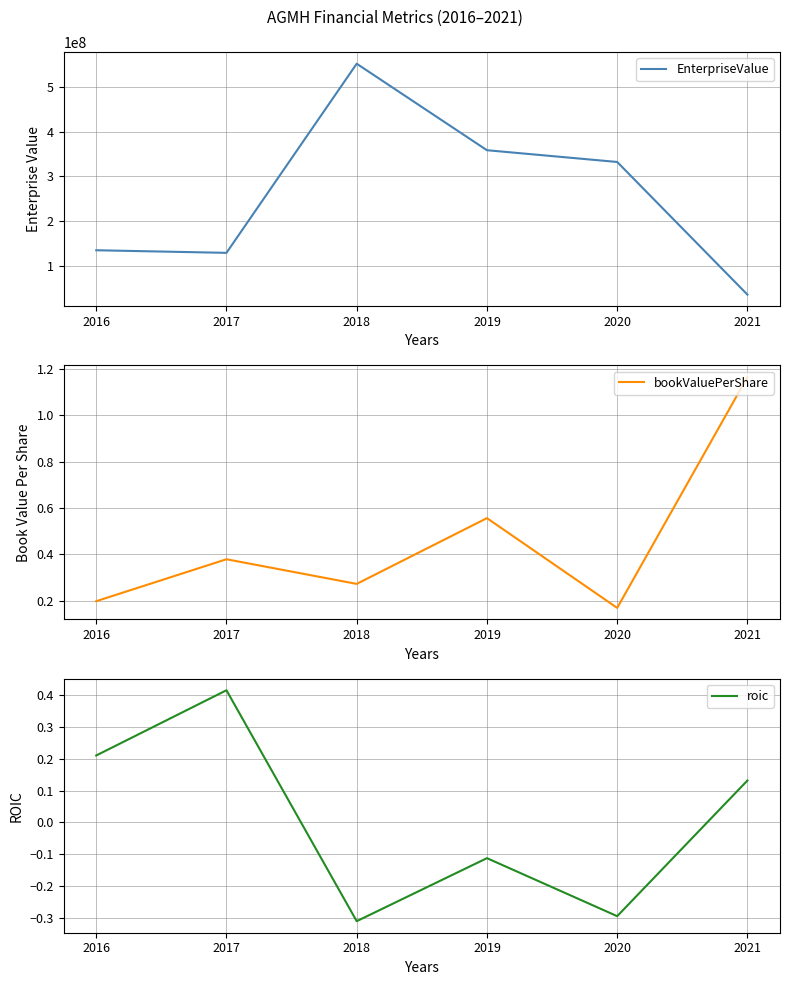

Which label corresponds to the largest value in the chart?

2018